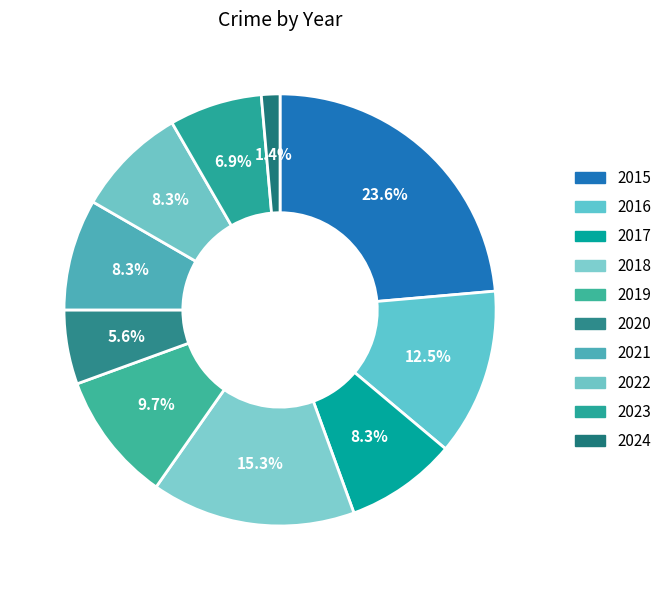

How many slices are in this pie chart?

10